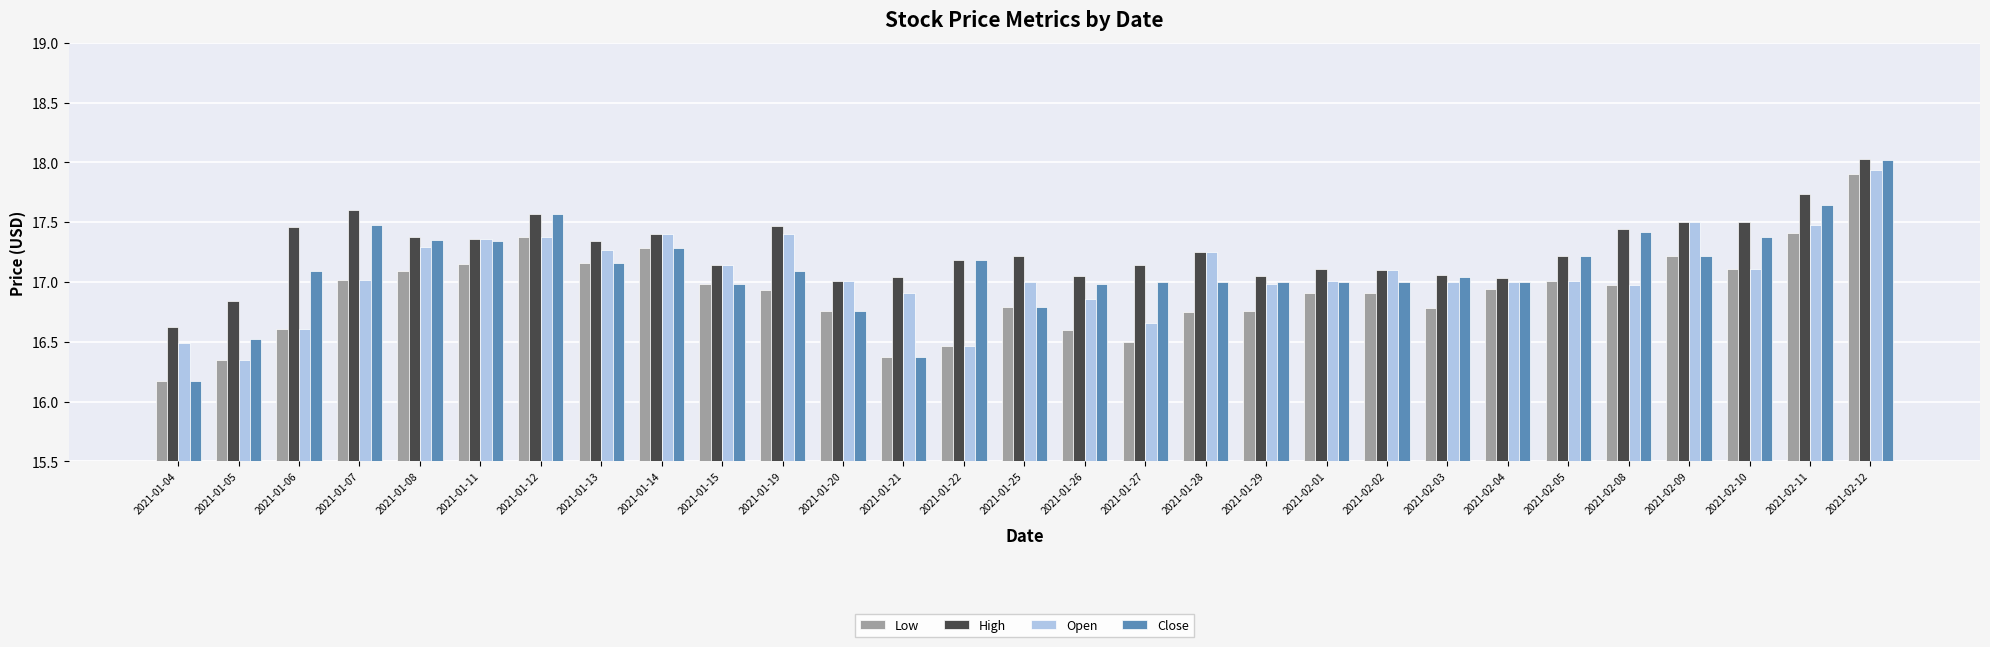

What is the minimum value for High?

16.6